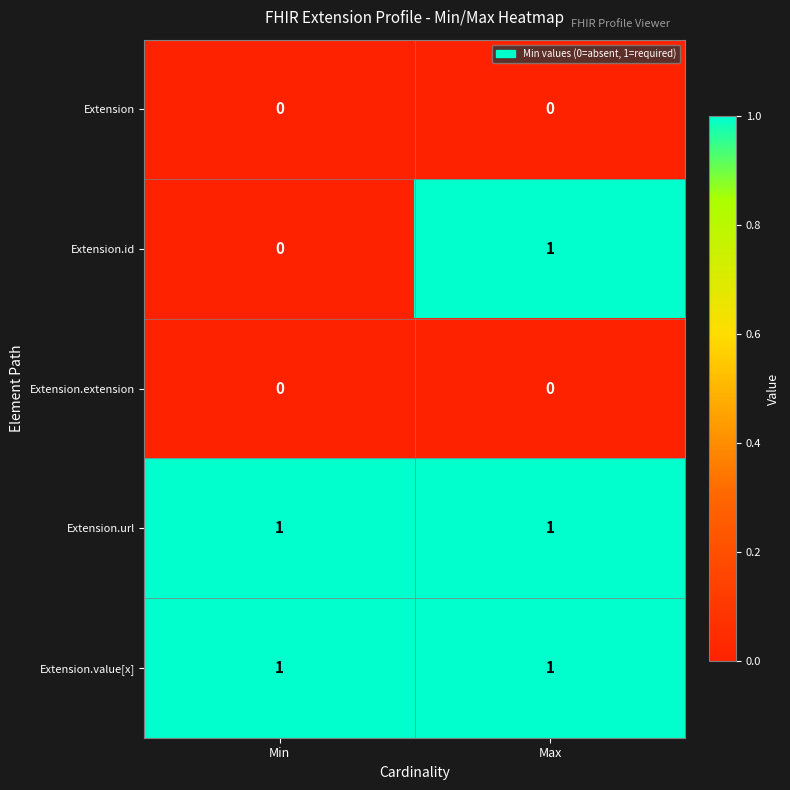

Count the number of data series in this chart.

5